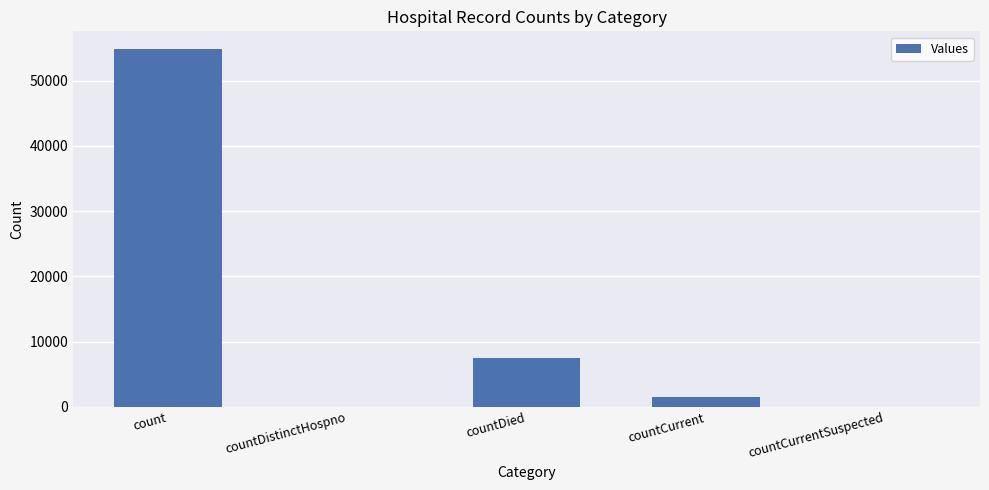

Which has a higher value, countDied or count?

count